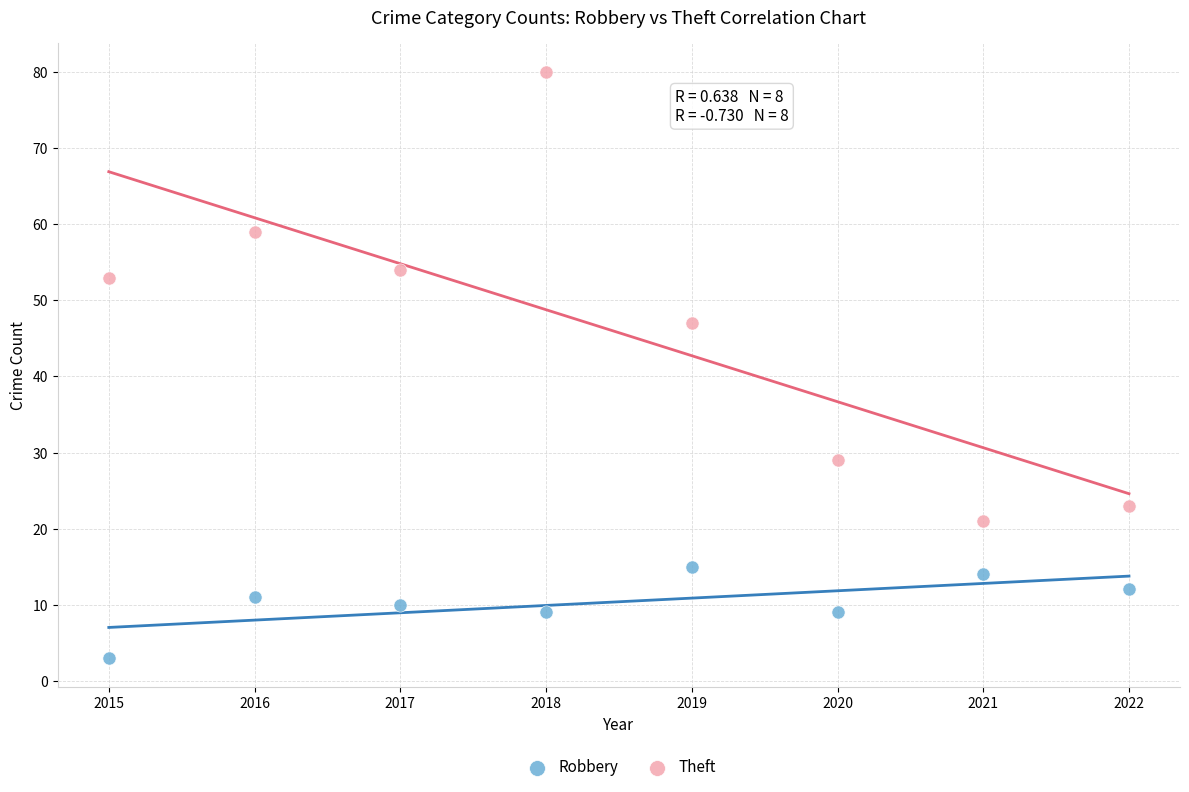

Across all series, what Y value is closest to 41?

47